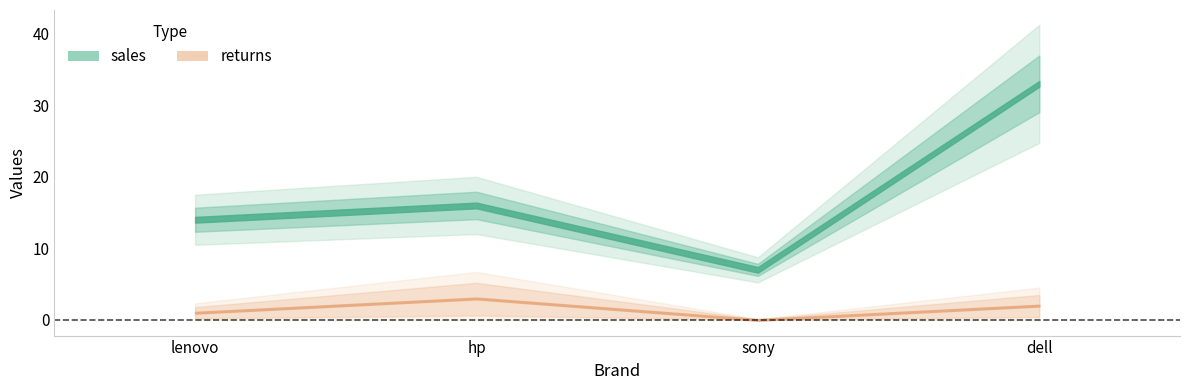

What position from the right is dell?

1